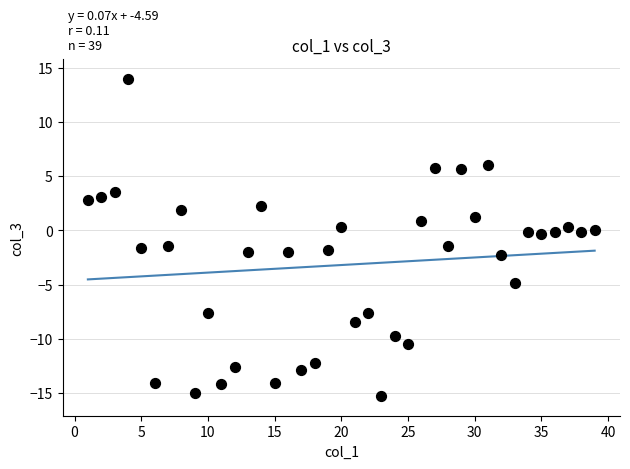

What is the range of X values (max minus min)?

38.0